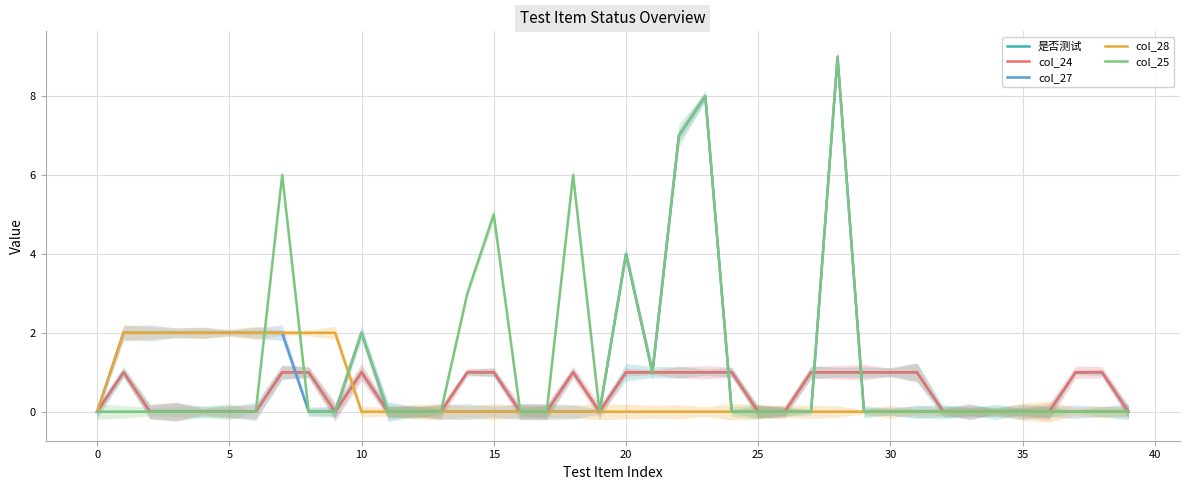

True or false: col_25 has a value of -5 at 30.

False